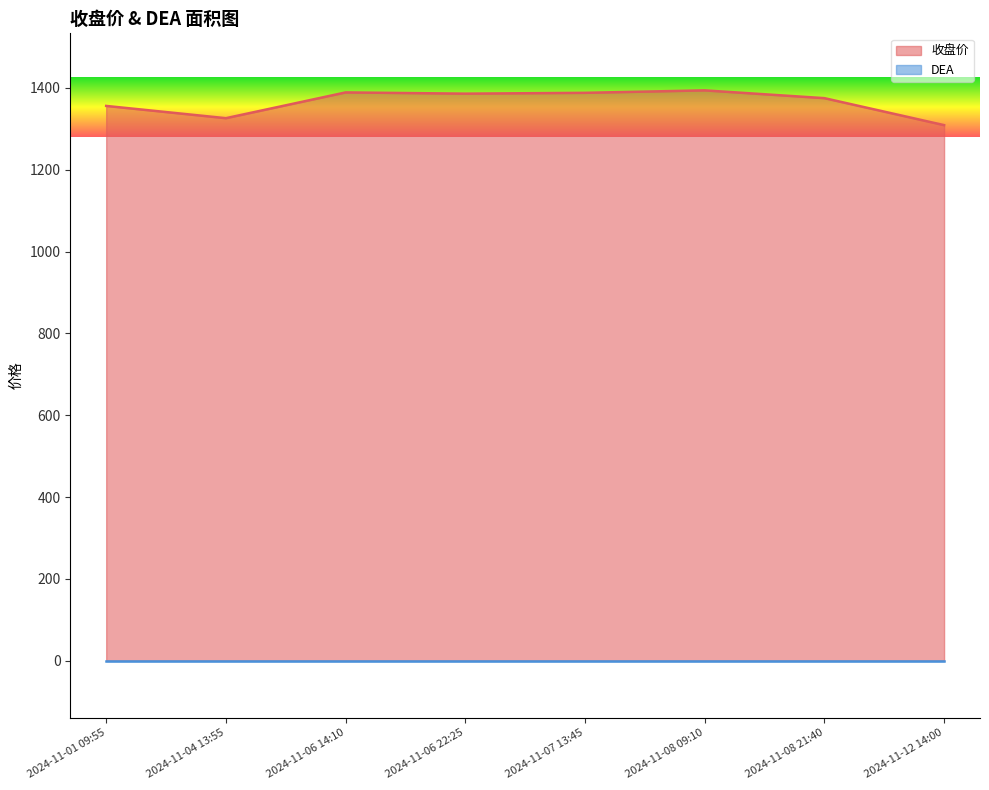

How many lines are shown in the chart?

2